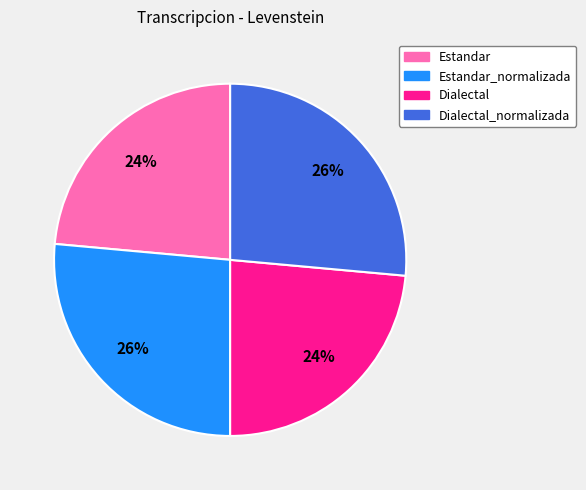

How many slices are in this pie chart?

4